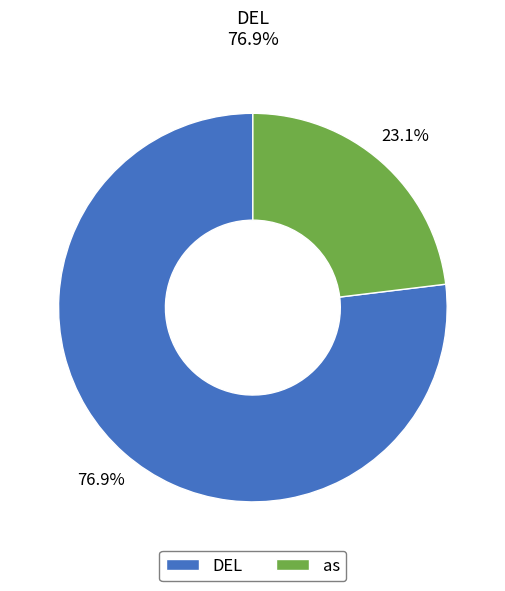

Which slice is the largest?

DEL